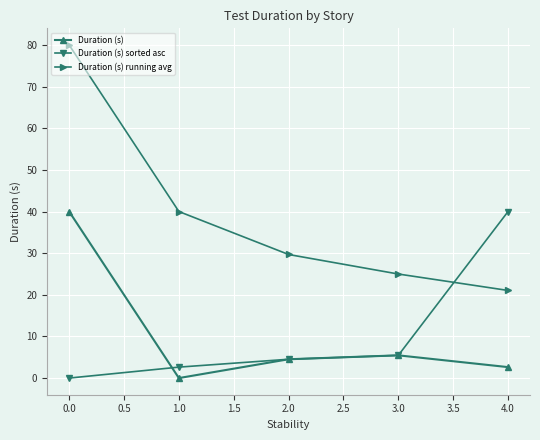

Does the chart display data point markers on the line(s)?

Yes